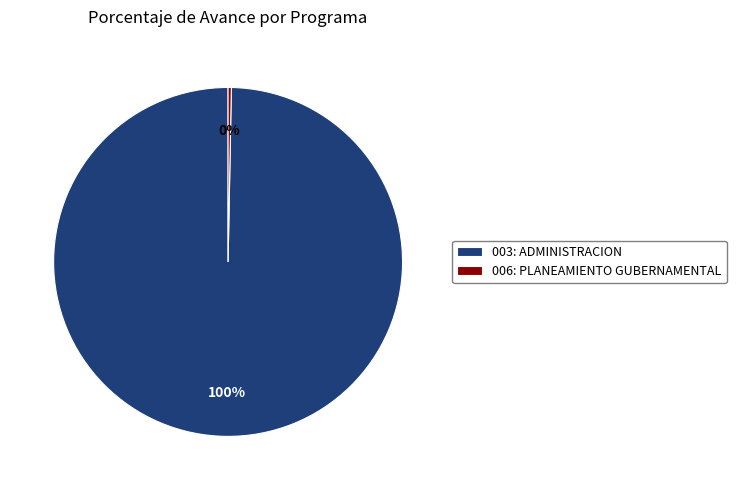

Is it true that 006: PLANEAMIENTO GUBERNAMENTAL is 7% of the pie?

False